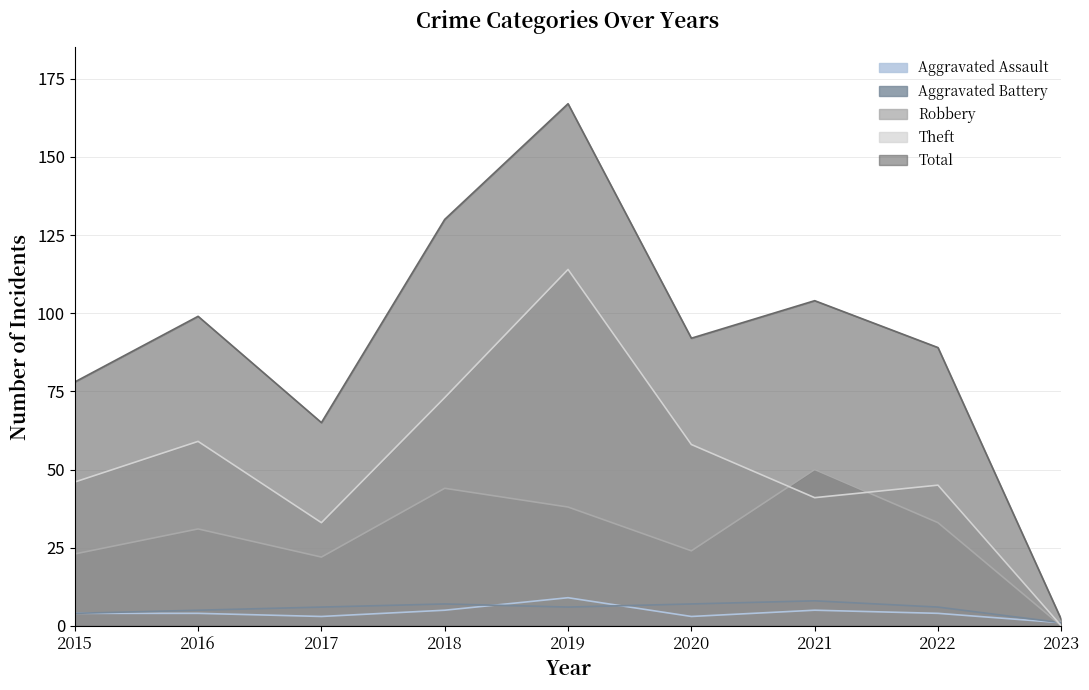

Which series has the largest range (max minus min)?

Total